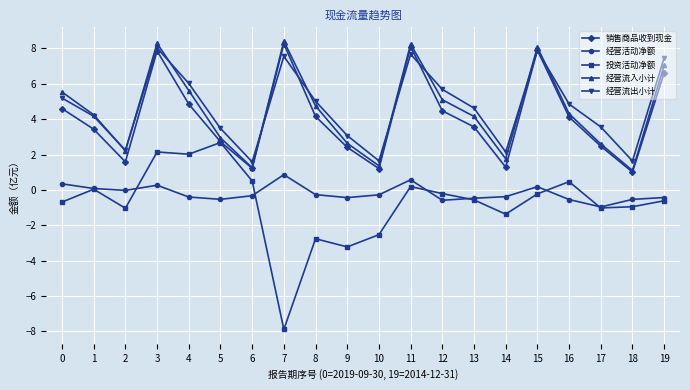

True or false: 投资活动净额 and 经营流出小计 cross at least once.

False